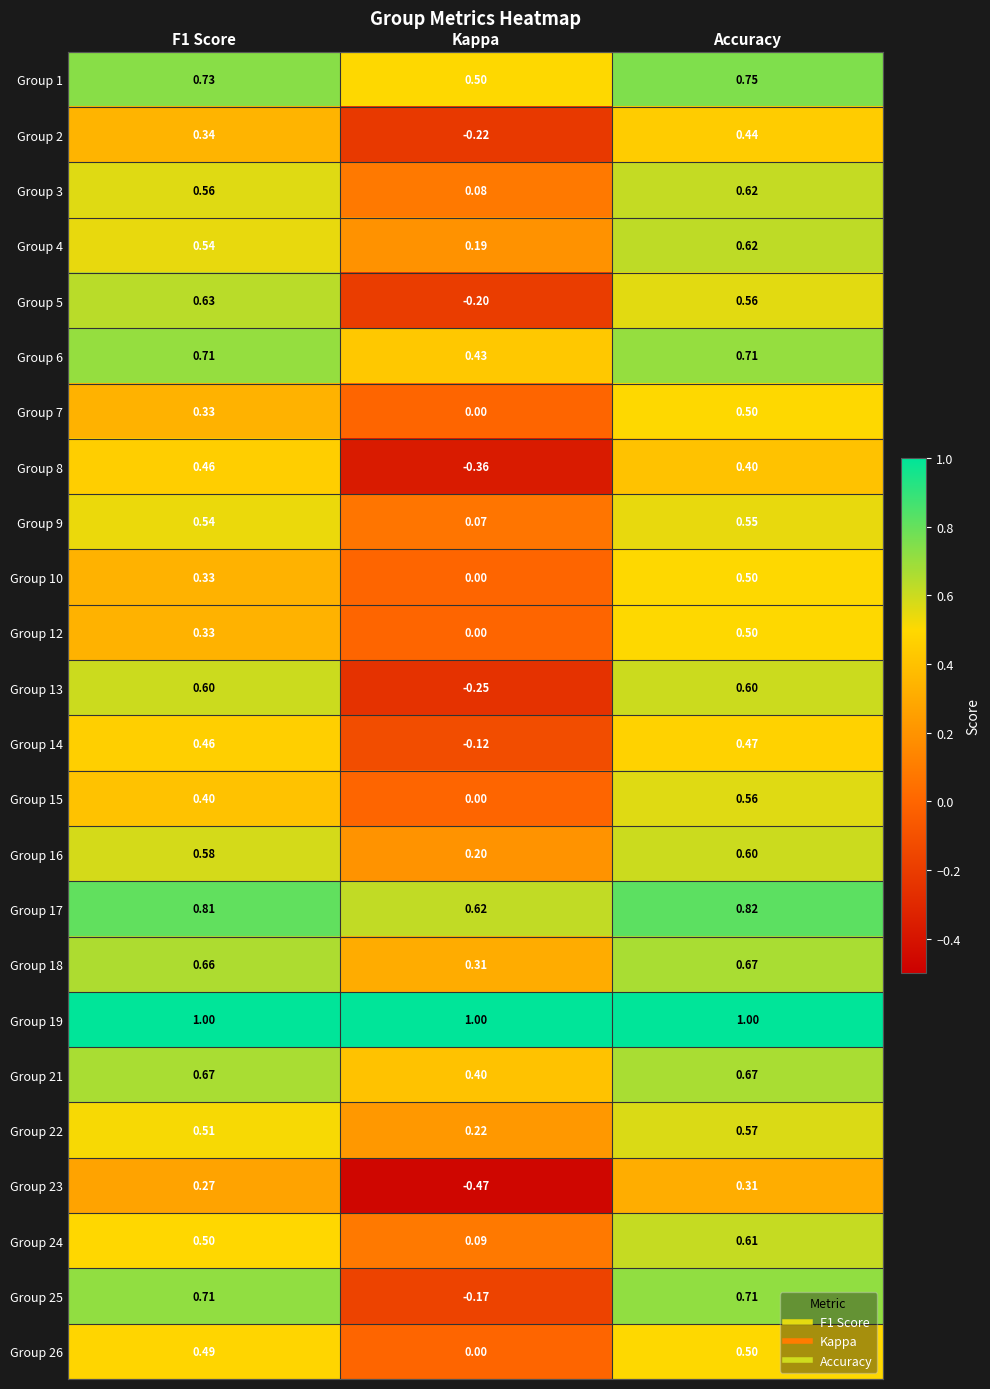

At which category is the sum across all series the highest?

Accuracy